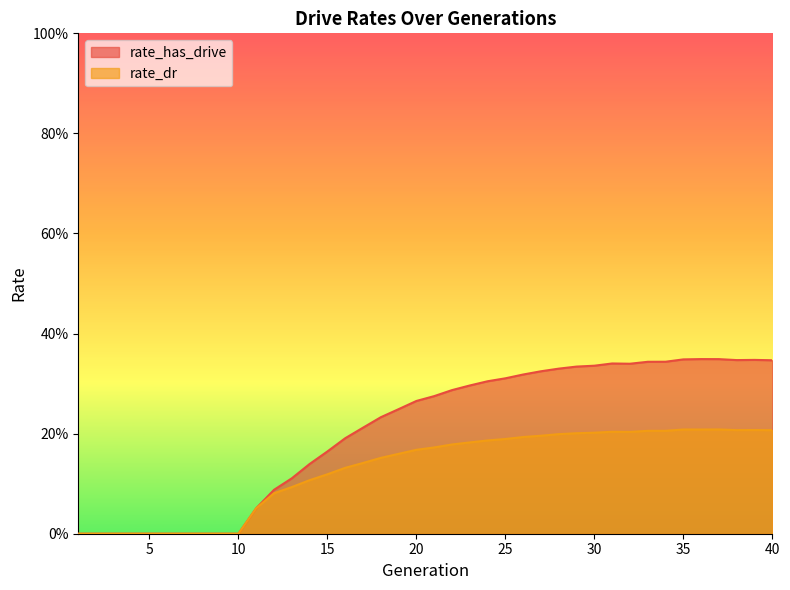

What is the value of the rate_dr point at the 32nd from the left?

0.2